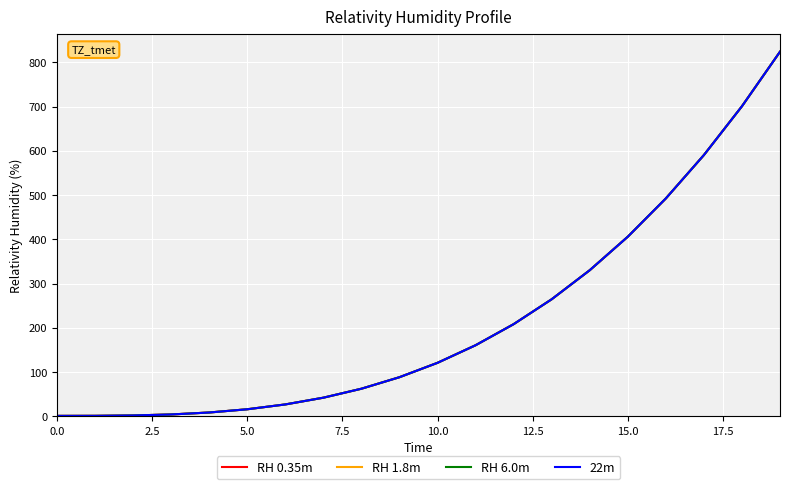

What is the lowest value of the 22m series?

1.0